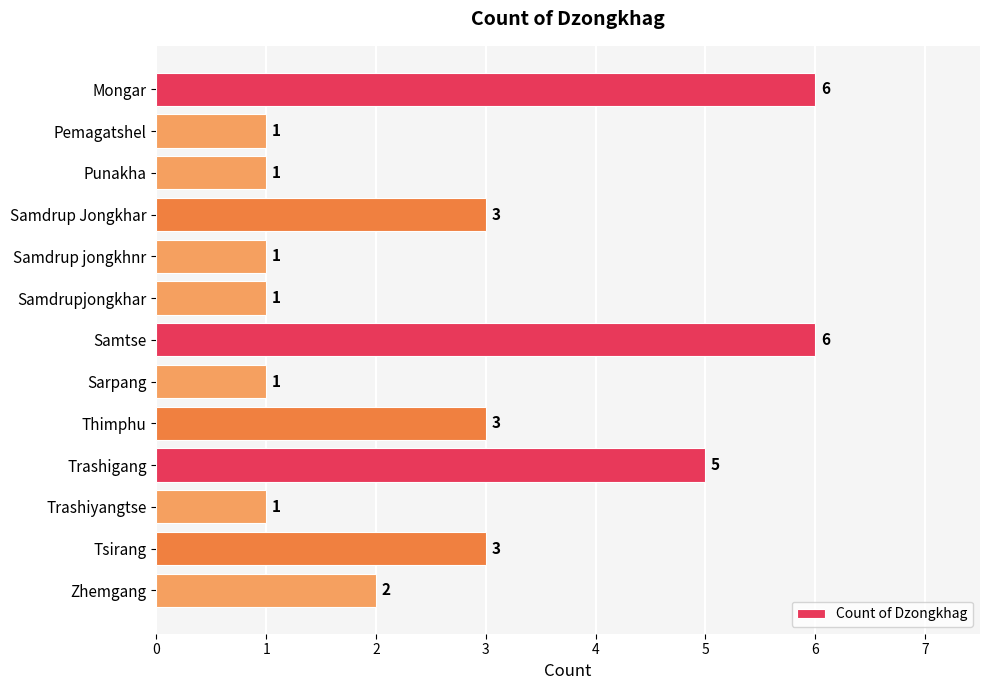

What is the difference between the maximum and second lowest values?

5